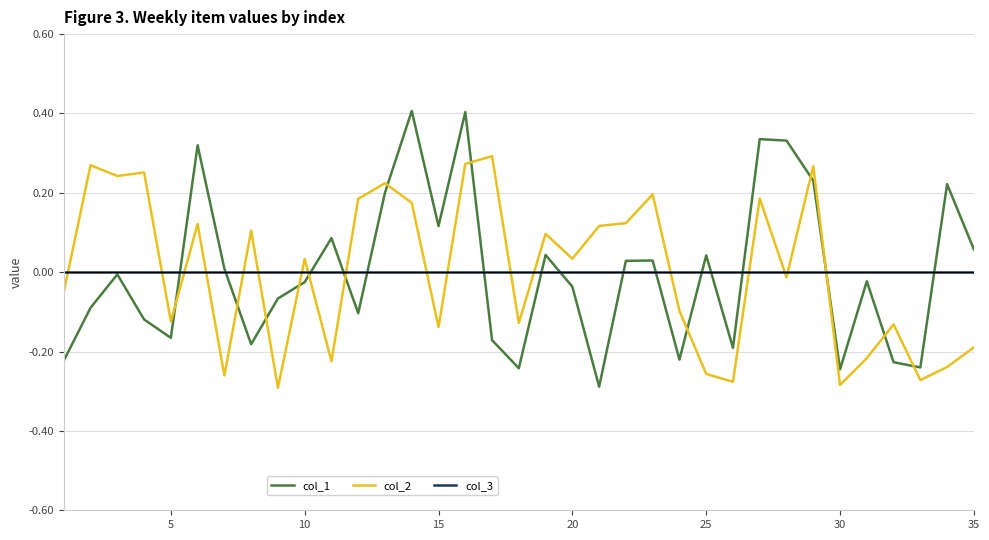

What is the maximum value shown in the chart?

0.4